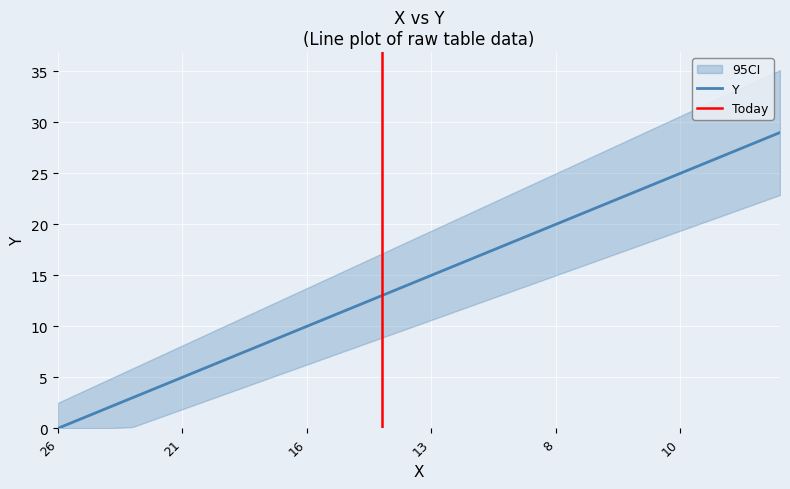

What is the highest value of the Y series?

29